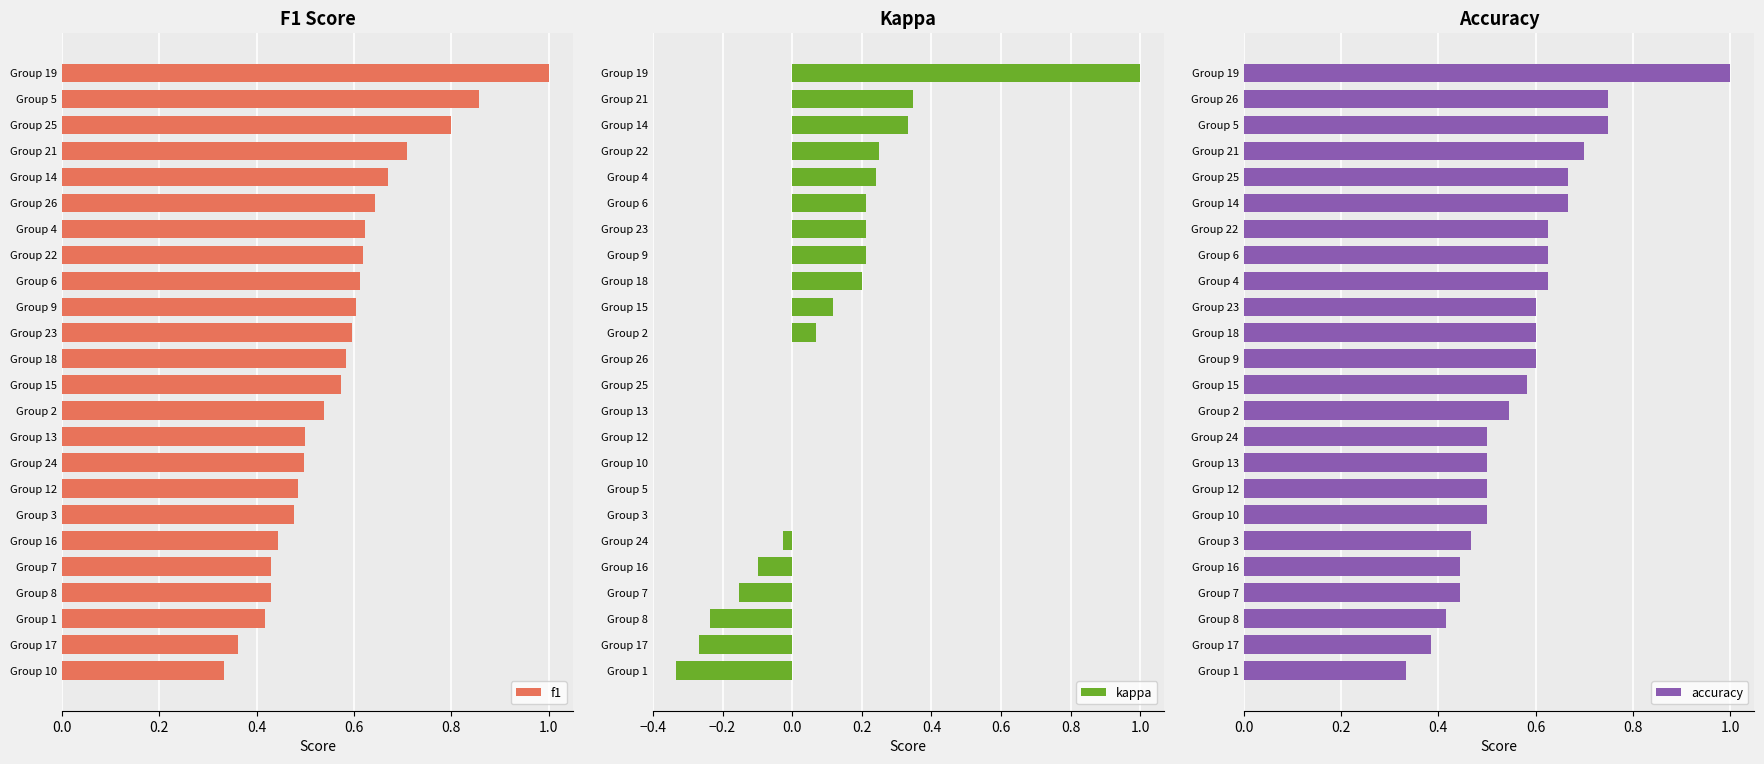

What is the maximum value shown in the chart?

1.0